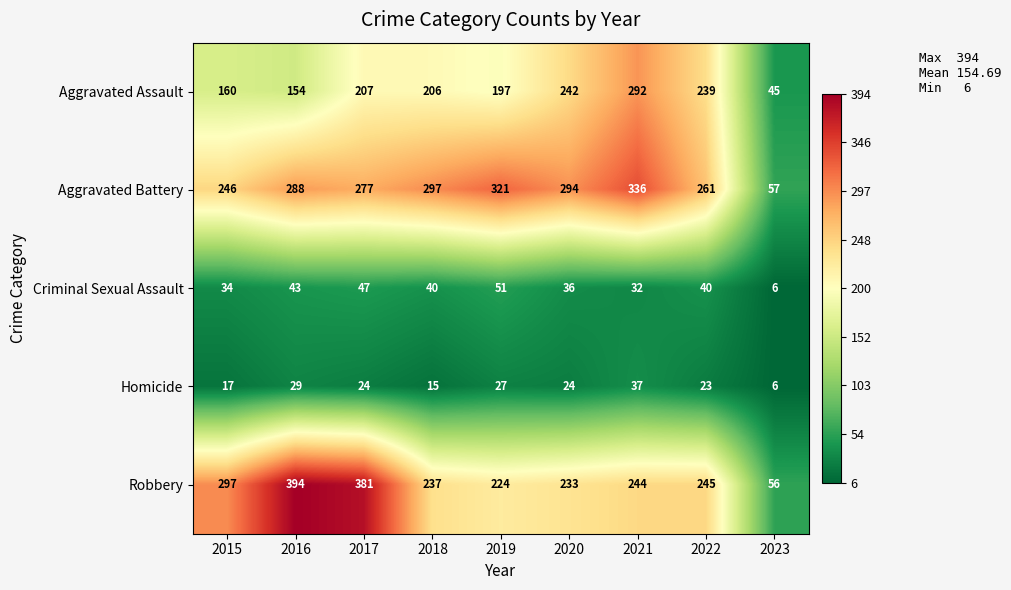

The Aggravated Assault series shows 160 at 2015. True or false?

True